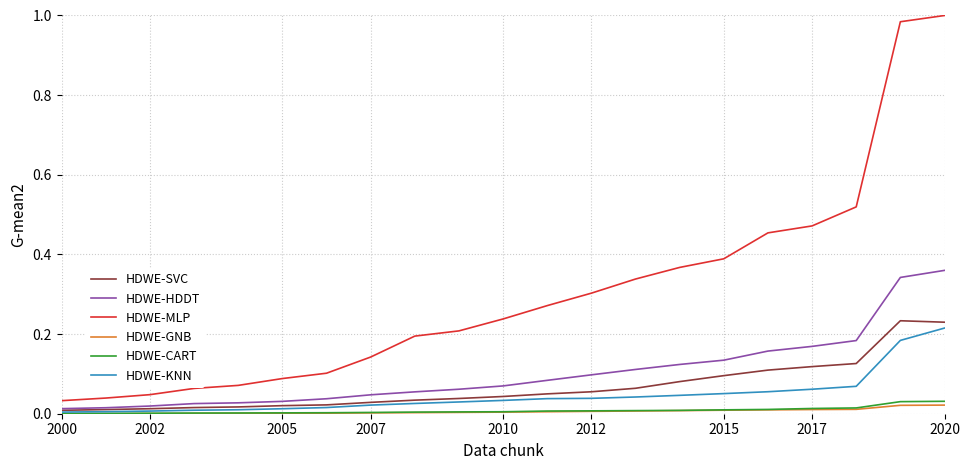

True or false: HDWE-GNB and HDWE-MLP cross at least once.

False